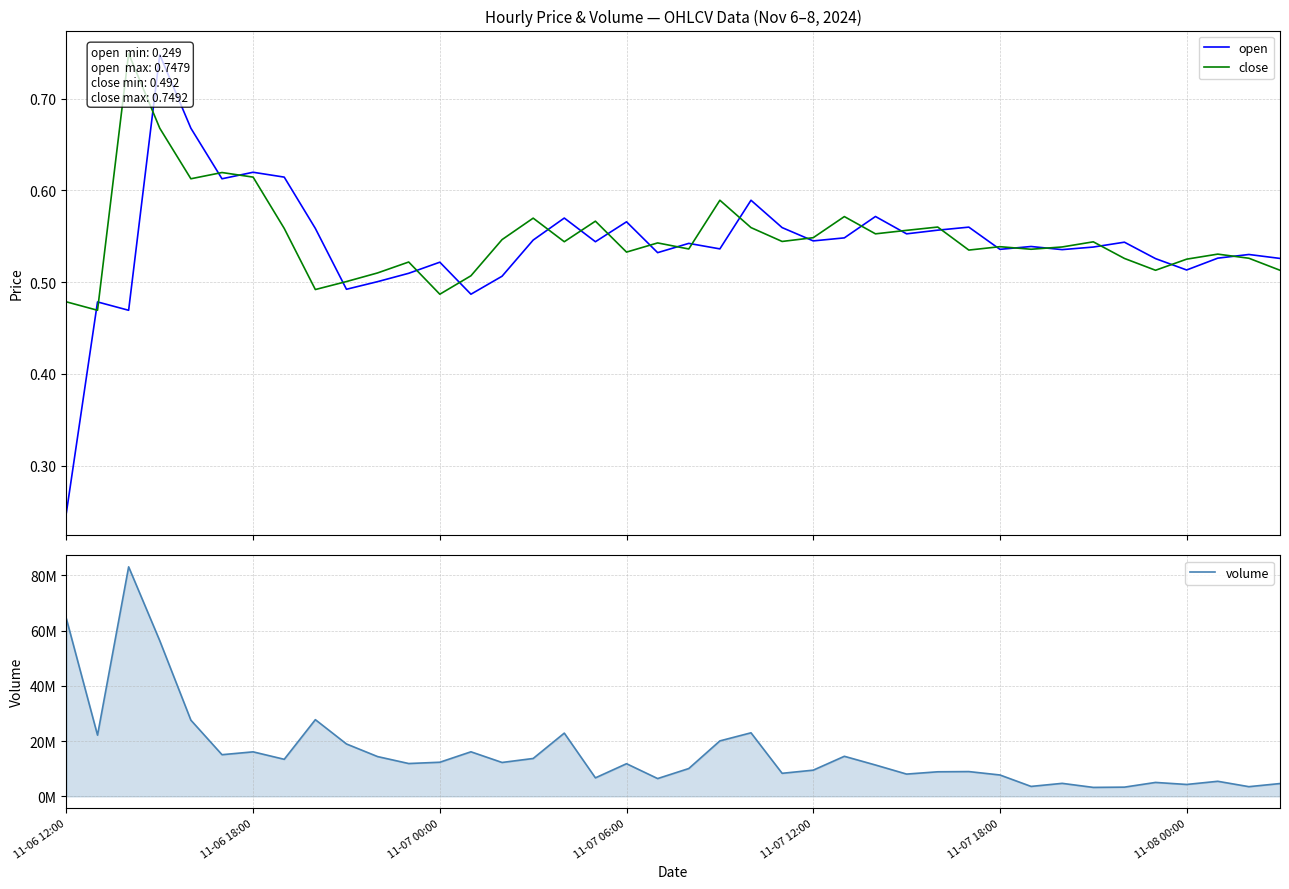

What is the spread (max minus min) of values at 23?

8342777.0